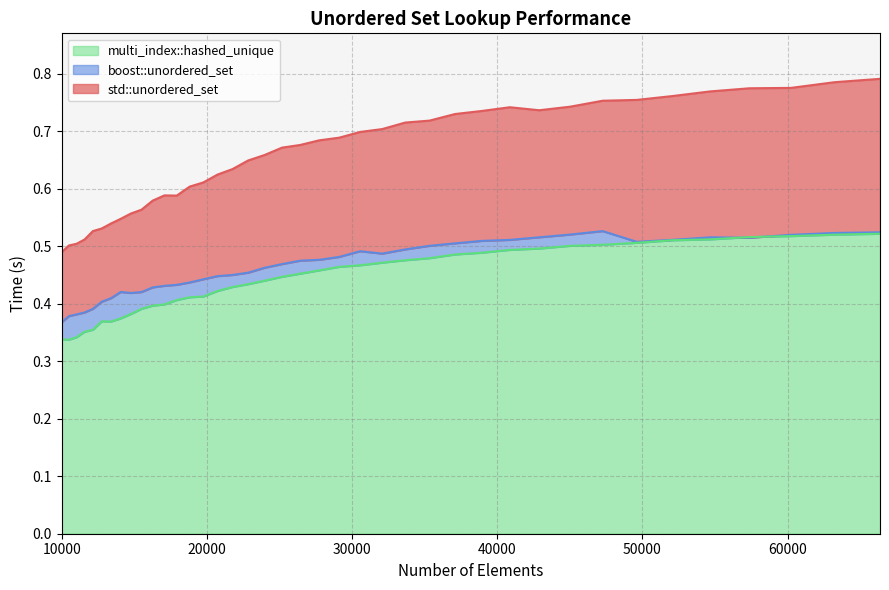

What is the difference between the second highest and minimum values in the multi_index::hashed_unique series?

0.2